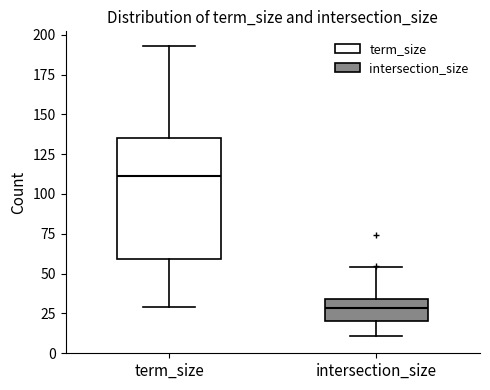

Reading left to right, read every box against the y-axis: the position of its median line, the range the box covers, and the ends of its whiskers. The values are not printed on the chart, so give them approximately, as read against the axis.

term_size: median 110, box 60 to 135, whiskers 30 to 195
intersection_size: median 30, box 20 to 35, whiskers 10 to 55